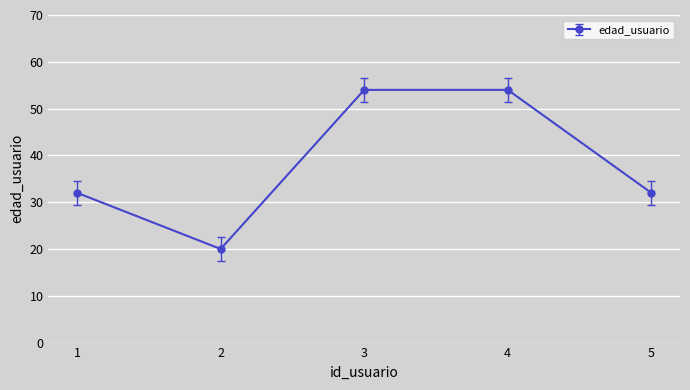

What is the ratio of the value at 4 to the value at 3?

1.0